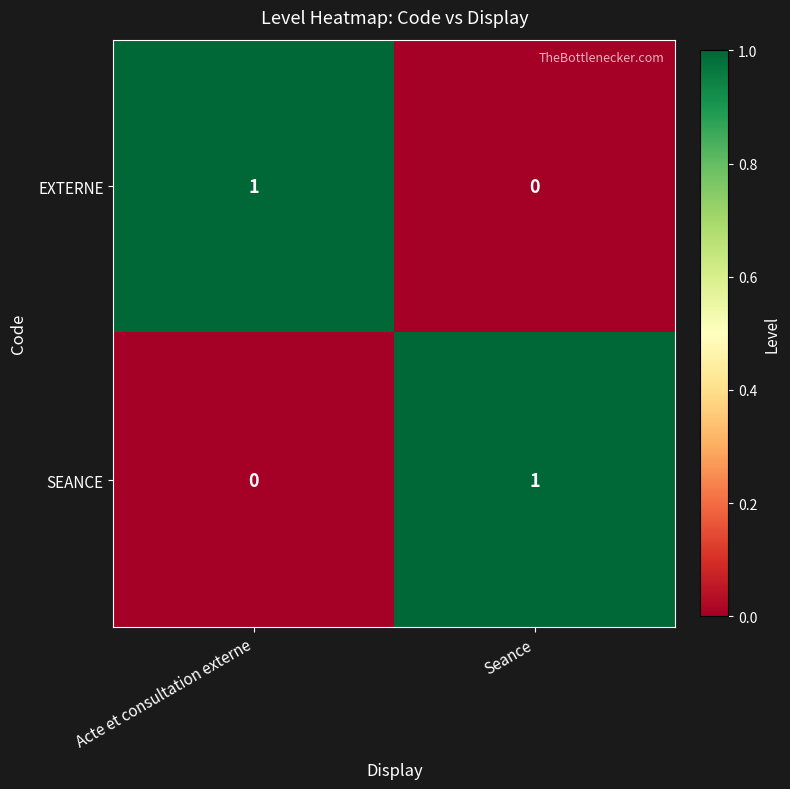

At which label does EXTERNE reach its minimum?

Seance